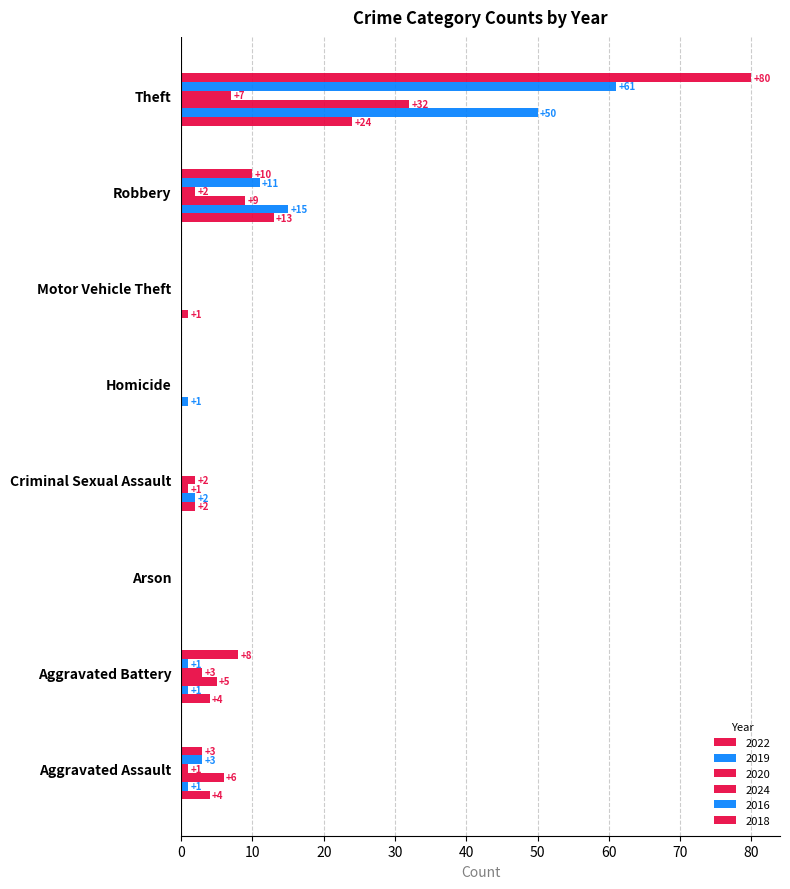

How many distinct data groups are displayed?

6